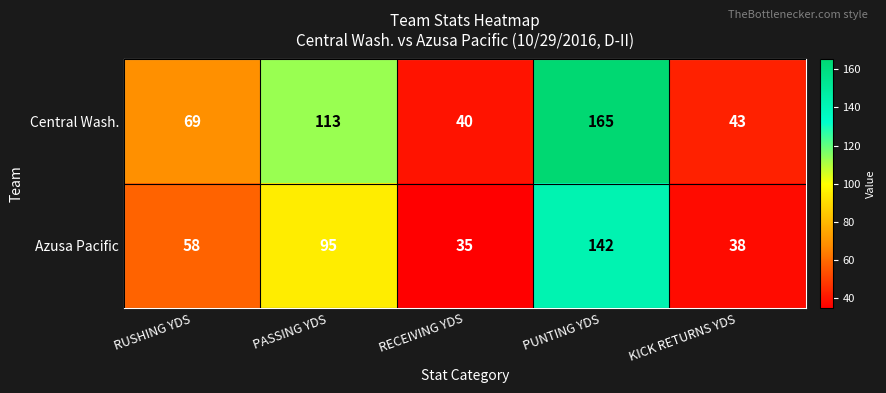

Which series has the widest spread of values?

Central Wash.